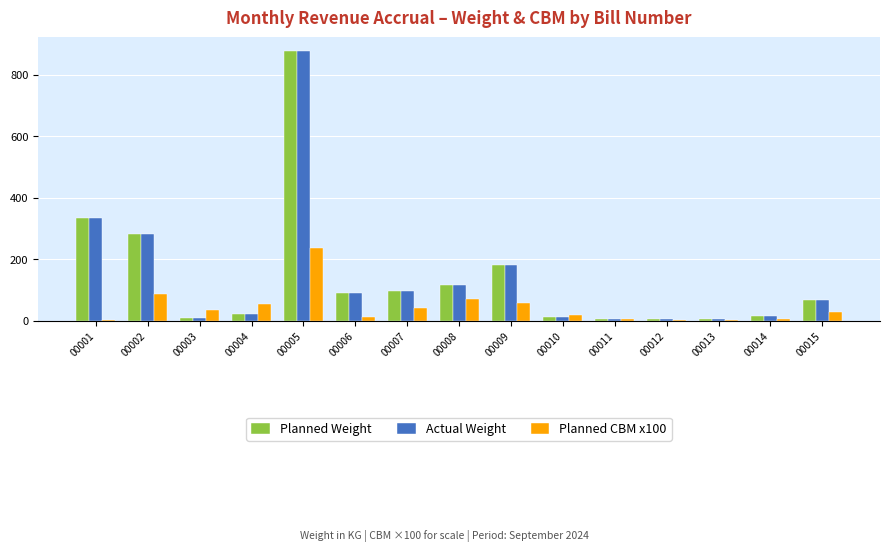

What is the sum of the Planned Weight values at 00013 and 00007?

102.3